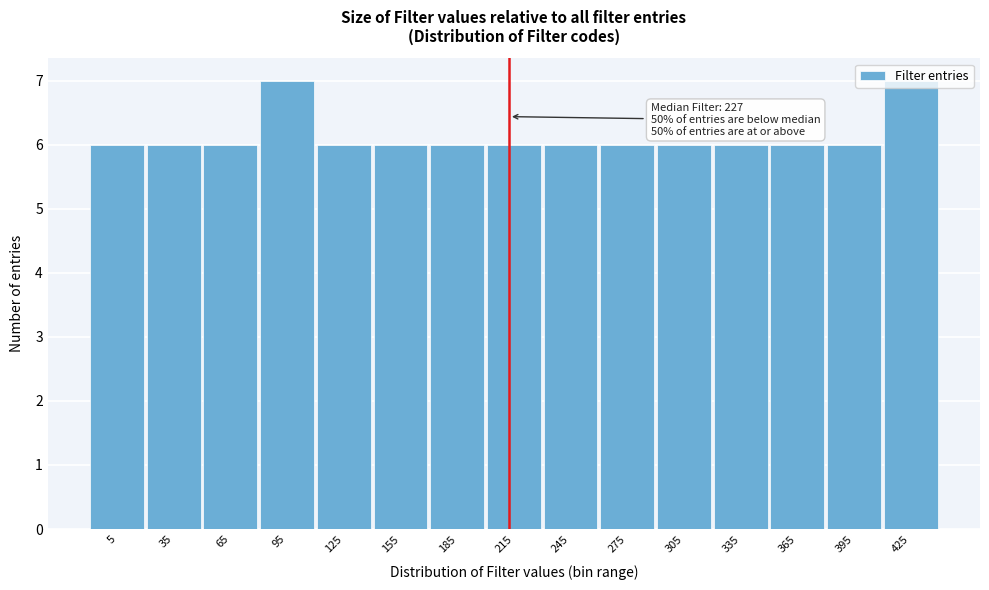

What is the average value?

6